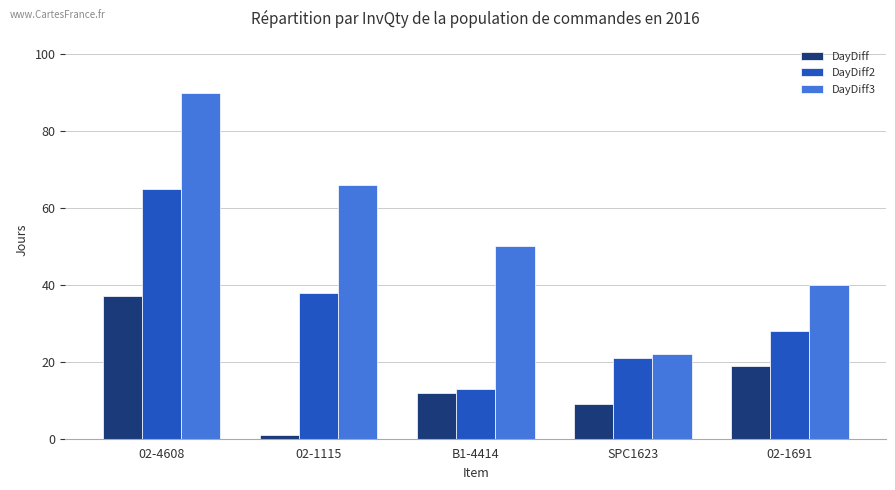

Does the chart contain stacked bars?

No